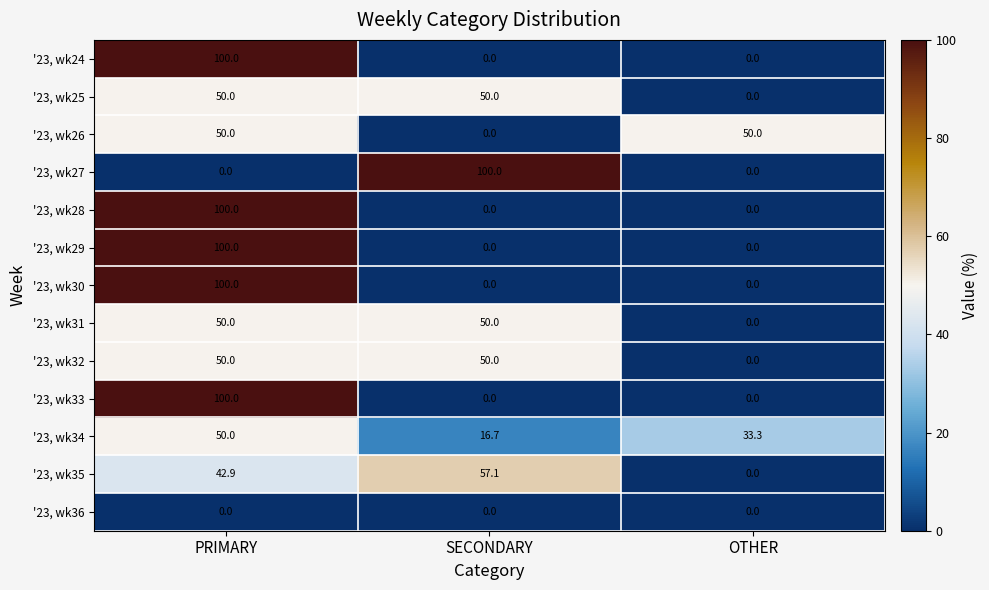

What is the greatest value displayed?

100.0